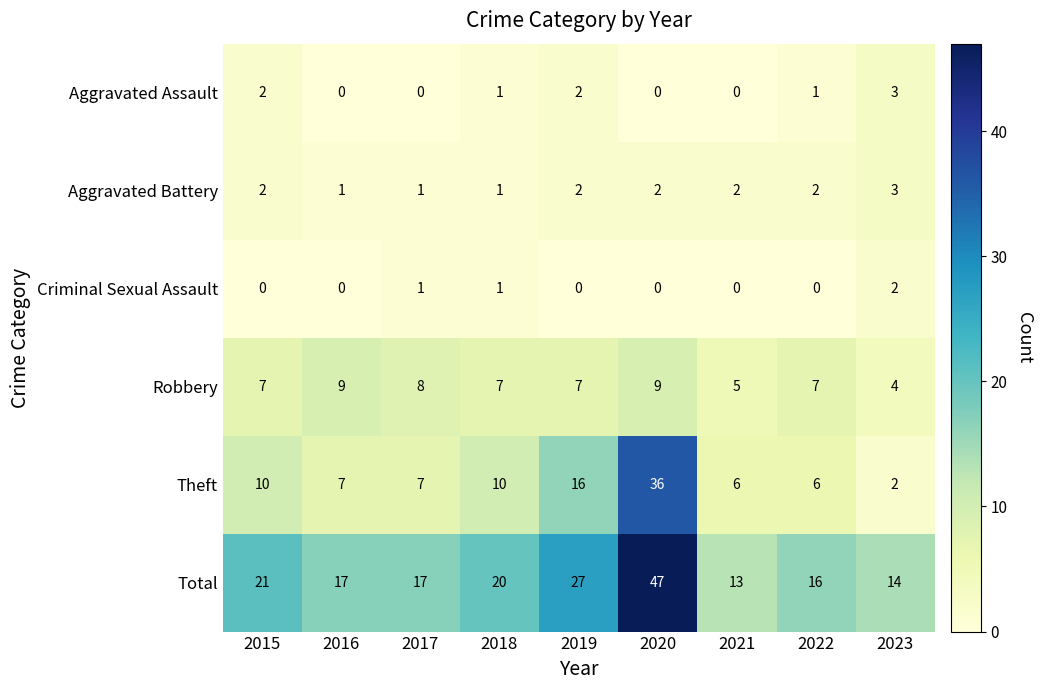

True or false: Aggravated Assault has a value of 0 at 2021.

True